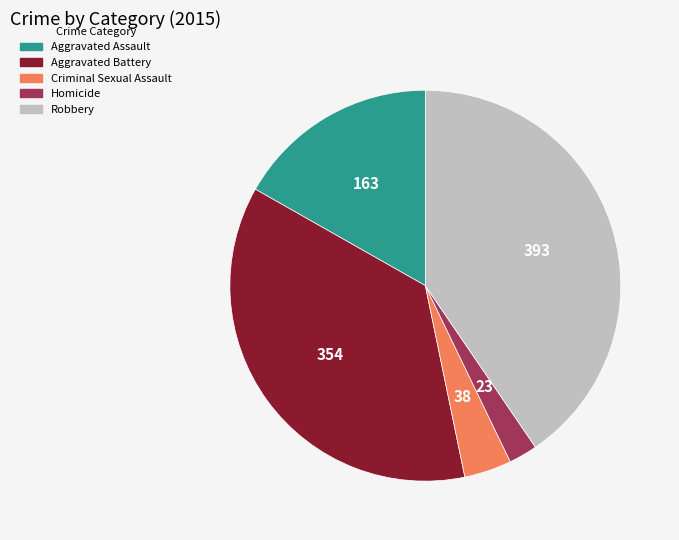

Which slice is the largest?

Robbery